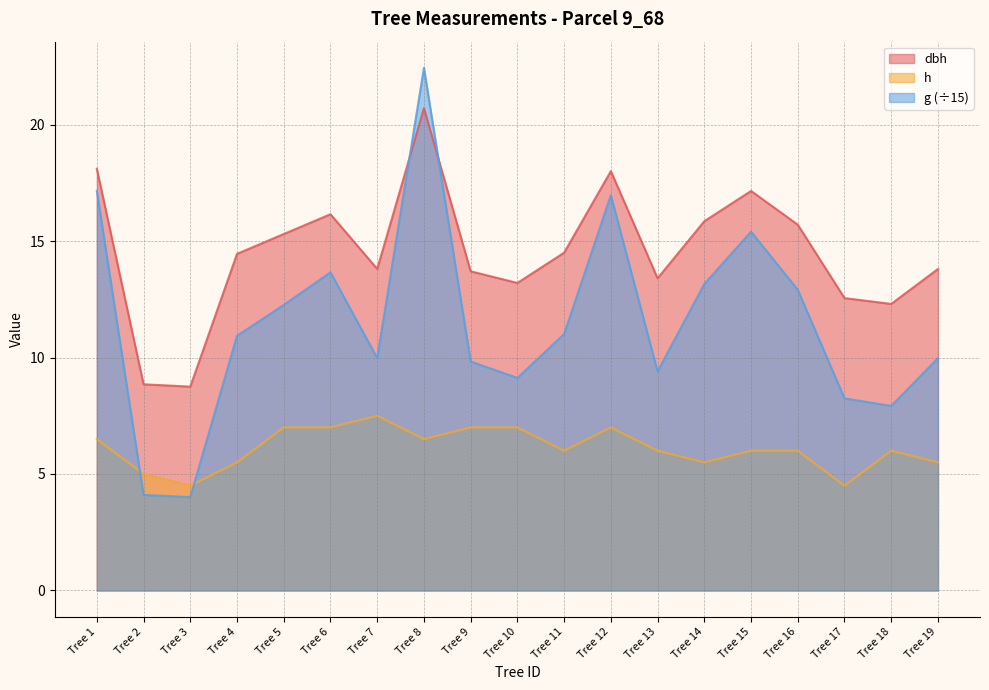

At which label is dbh closest to 14?

Tree 7